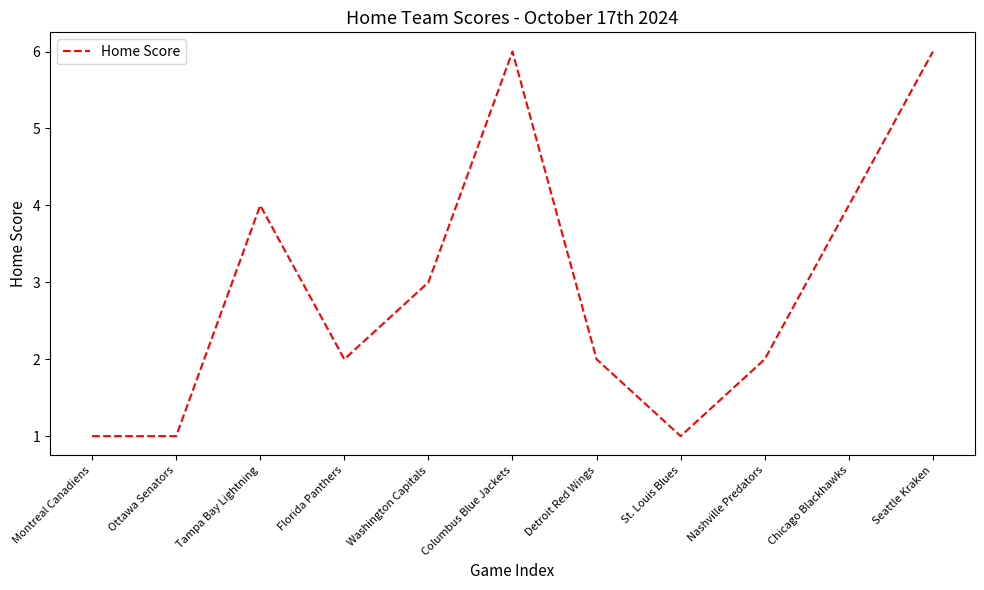

Is it true that the value at Detroit Red Wings is 0?

False